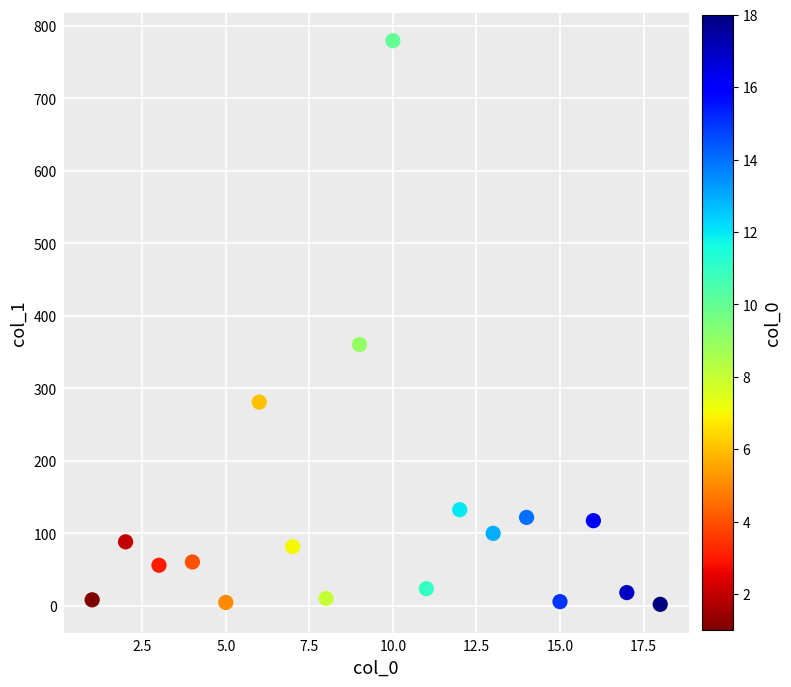

What is the range of X values (max minus min)?

17.0